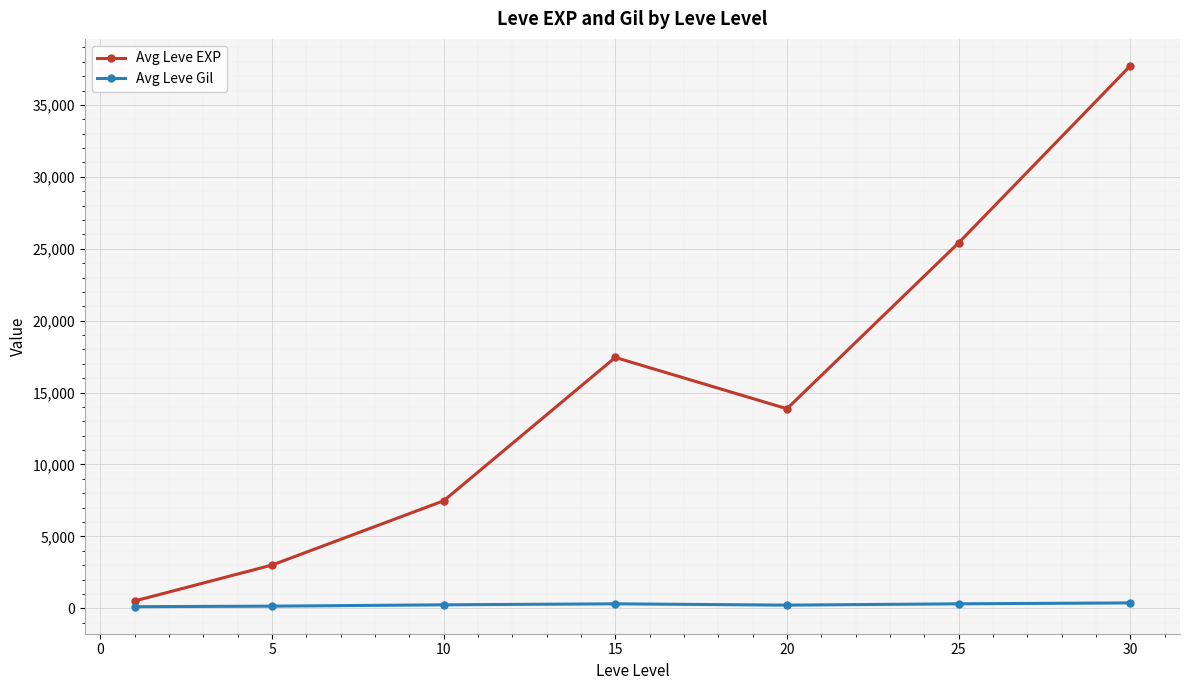

What is the value of the Avg Leve EXP point at the 5th from the left?

13876.7